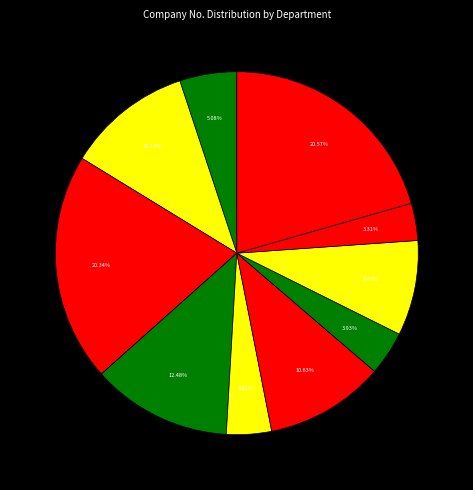

Rank the categories by value from lowest to highest.

MCA, IT, ECM, AI & DS, MBA, EEE, CIVIL, ECE, CSE, MECH